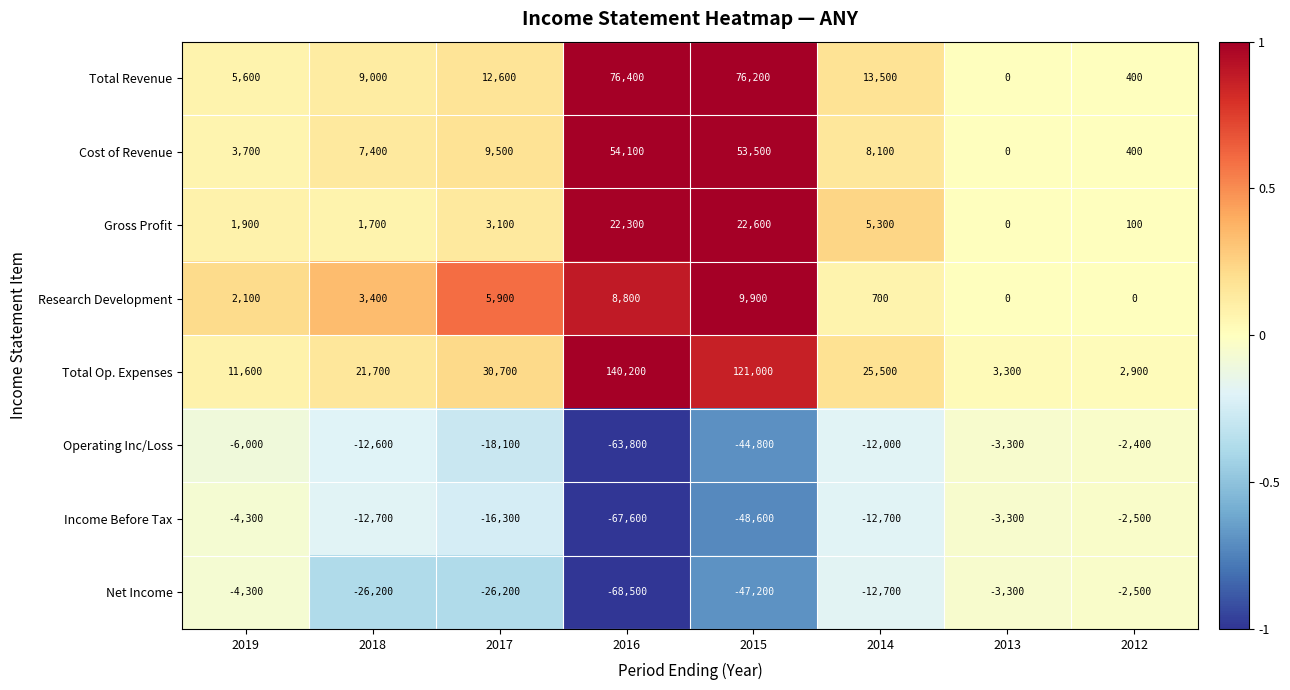

What is the approximate value of Income Before Tax at 2016, to the nearest 10?

-67600